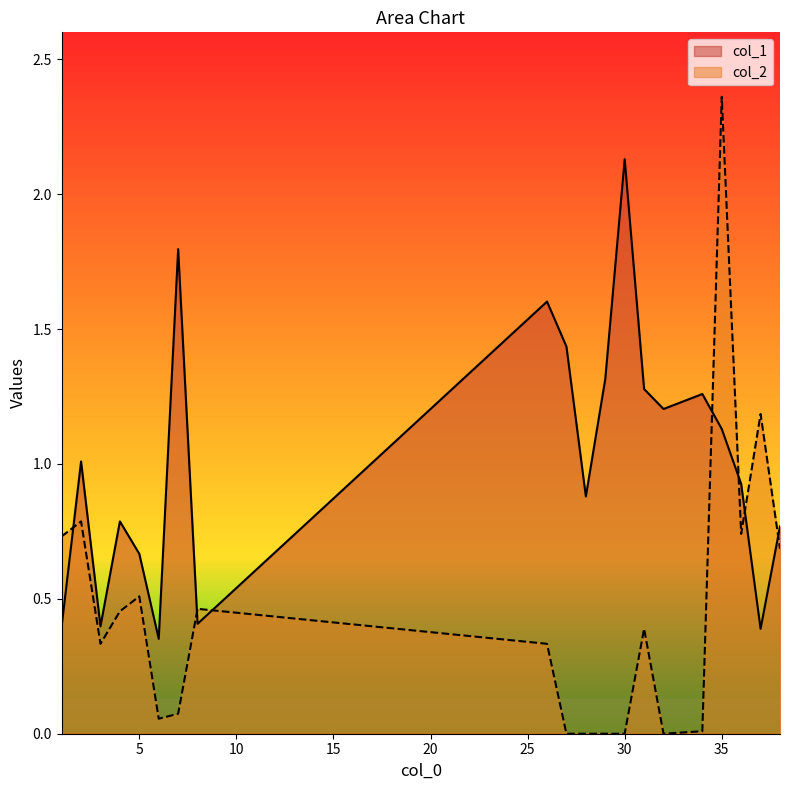

How many values in the col_1 series exceed 1?

10